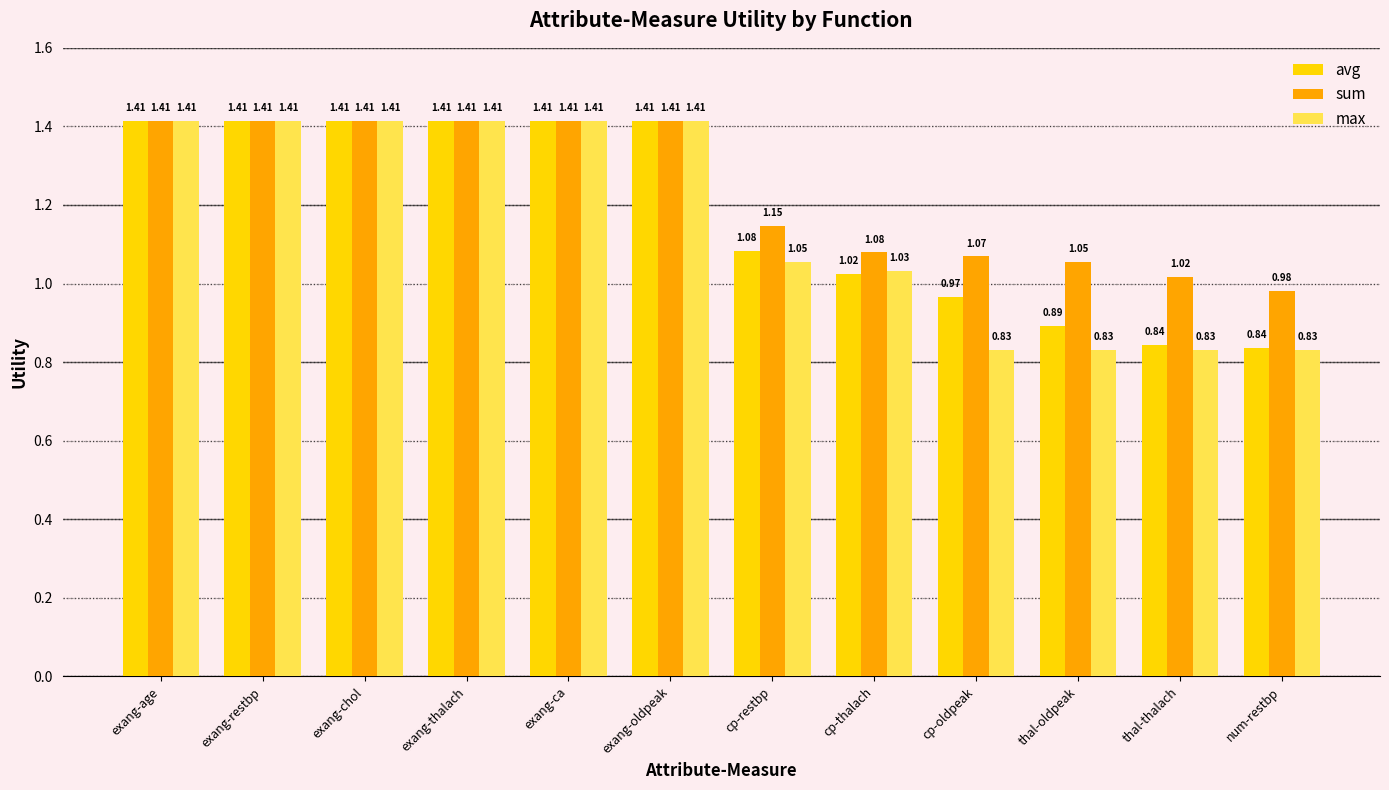

How many values in the avg series are below 1?

4